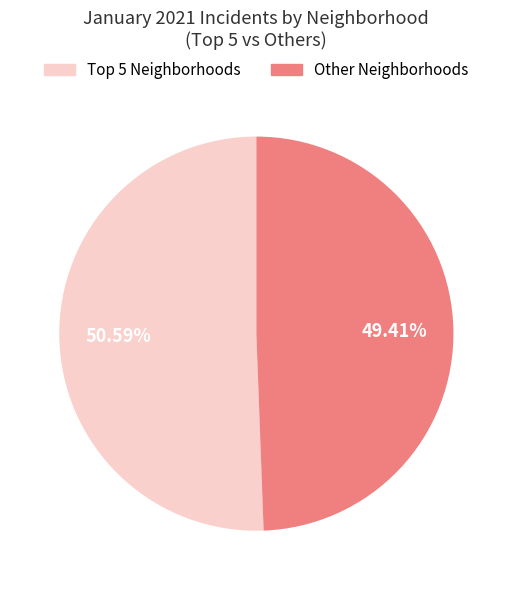

How many slices are in this pie chart?

2